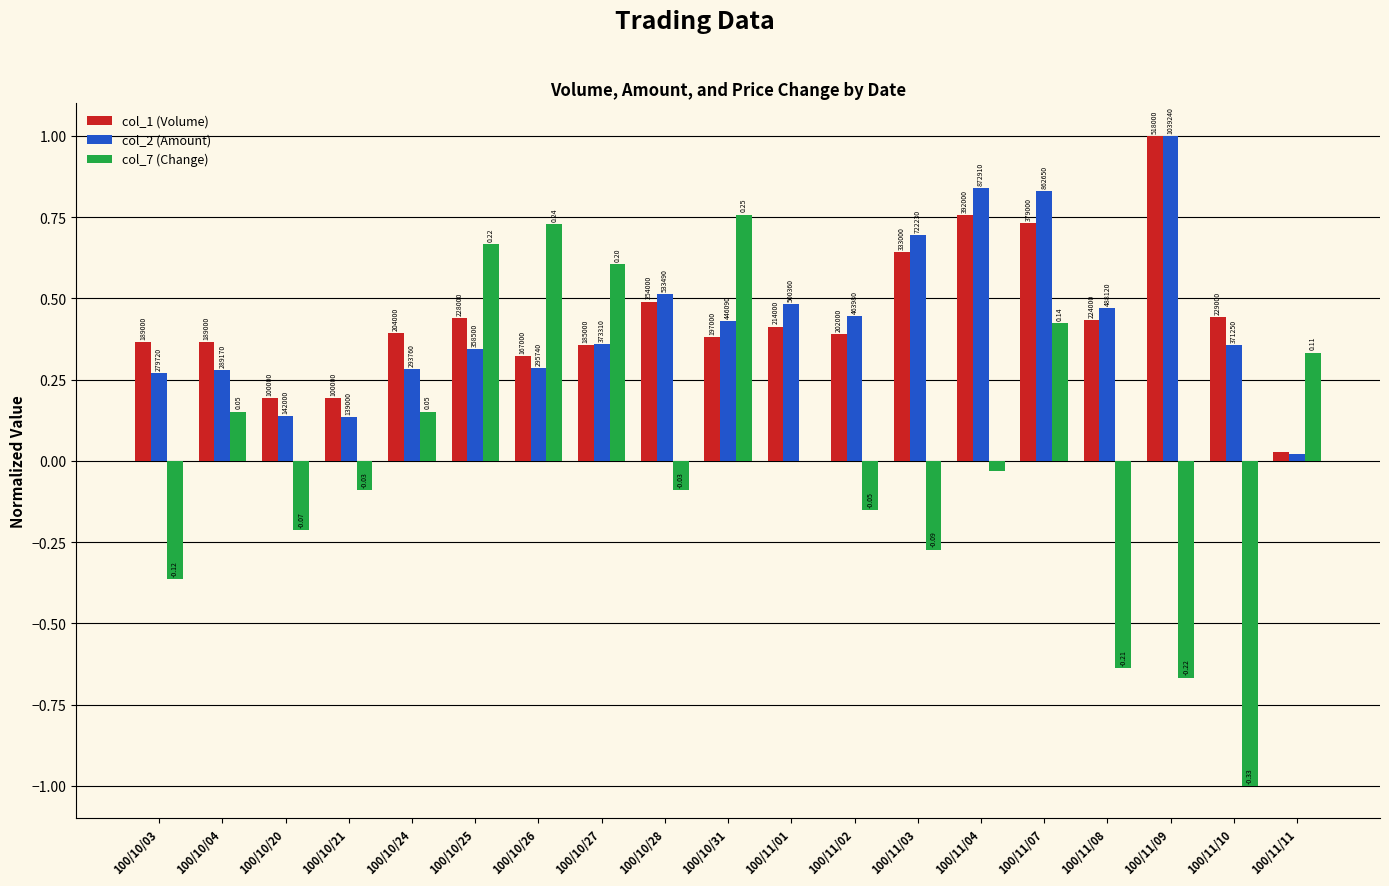

What are all the series names shown in the legend?

col_1 (Volume), col_2 (Amount), col_7 (Change)